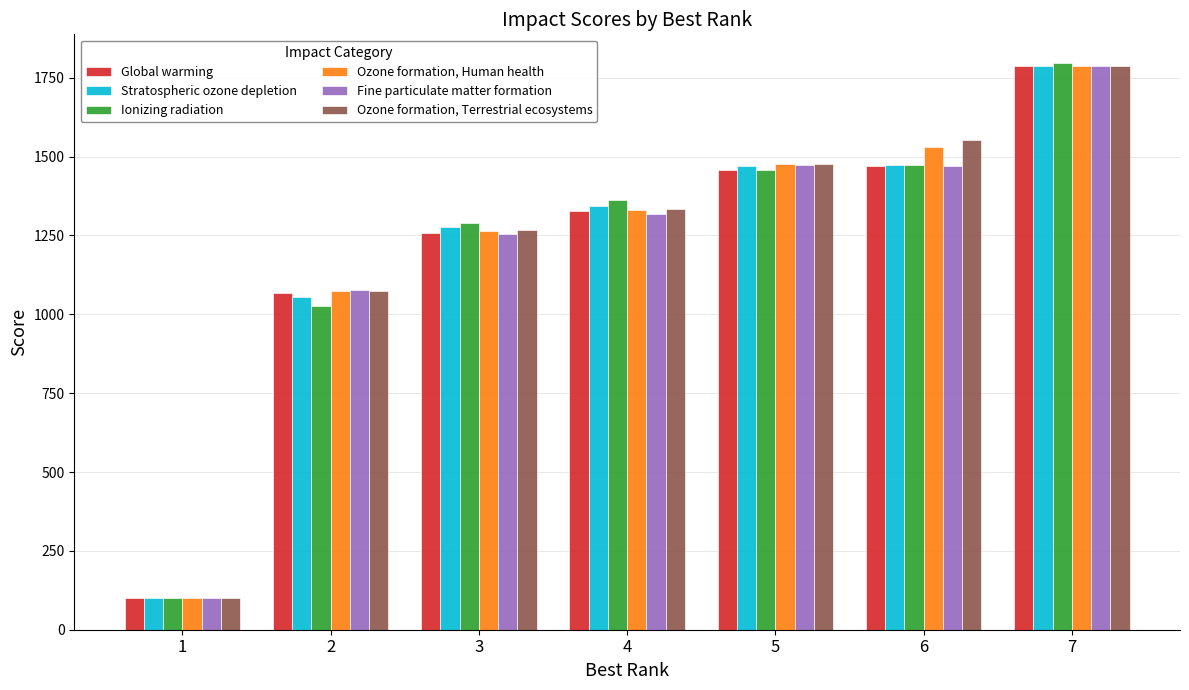

Which series has the widest spread of values?

Ionizing radiation